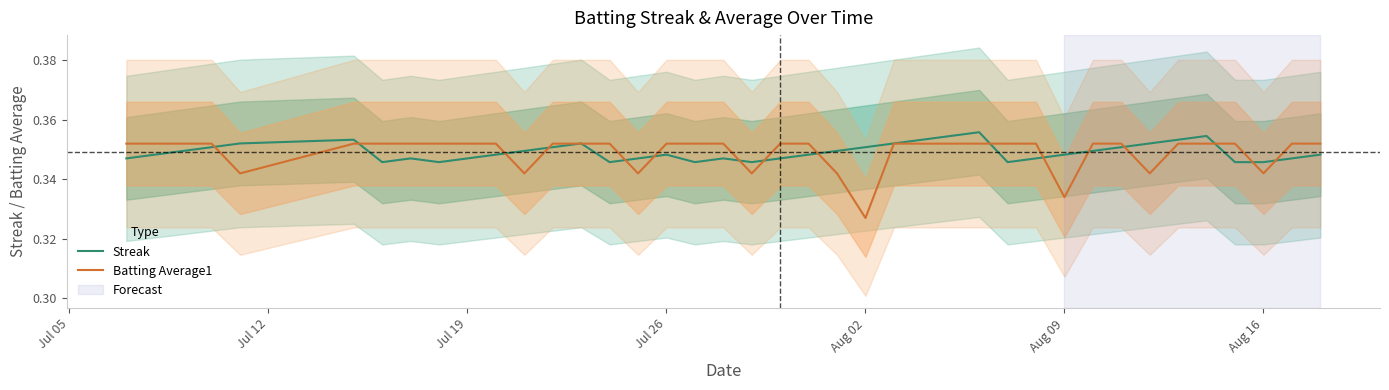

Does the chart have visible grid lines?

No